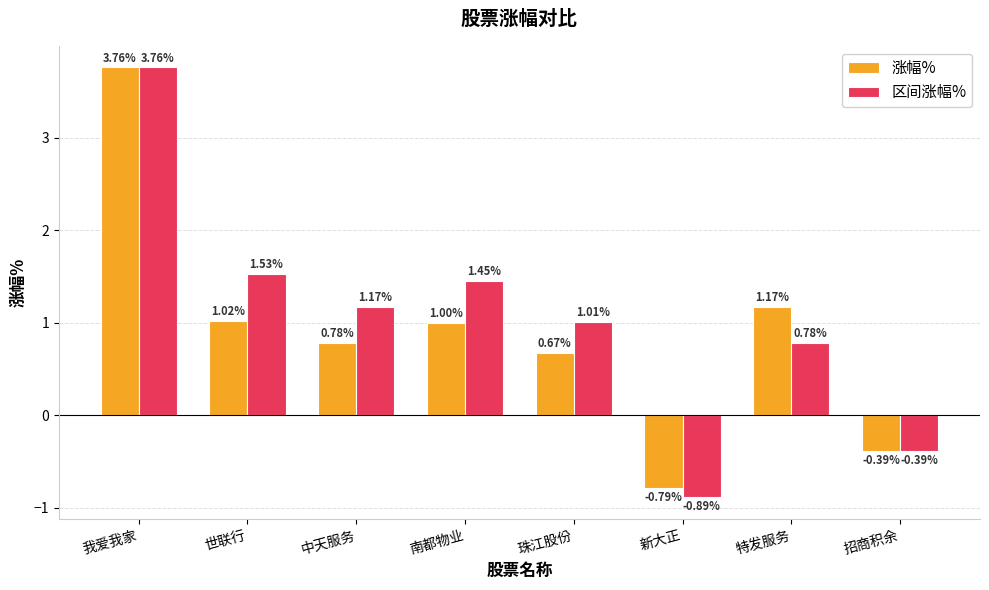

Rank the series at 新大正 from lowest to highest value.

区间涨幅%, 涨幅%